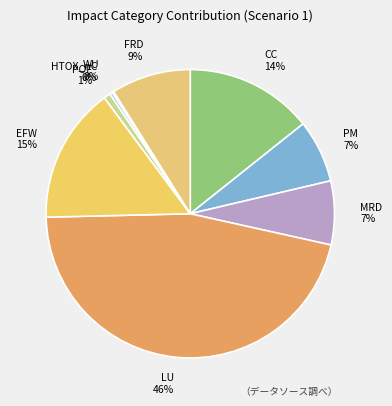

The POF slice represents 1% of the pie. True or false?

True